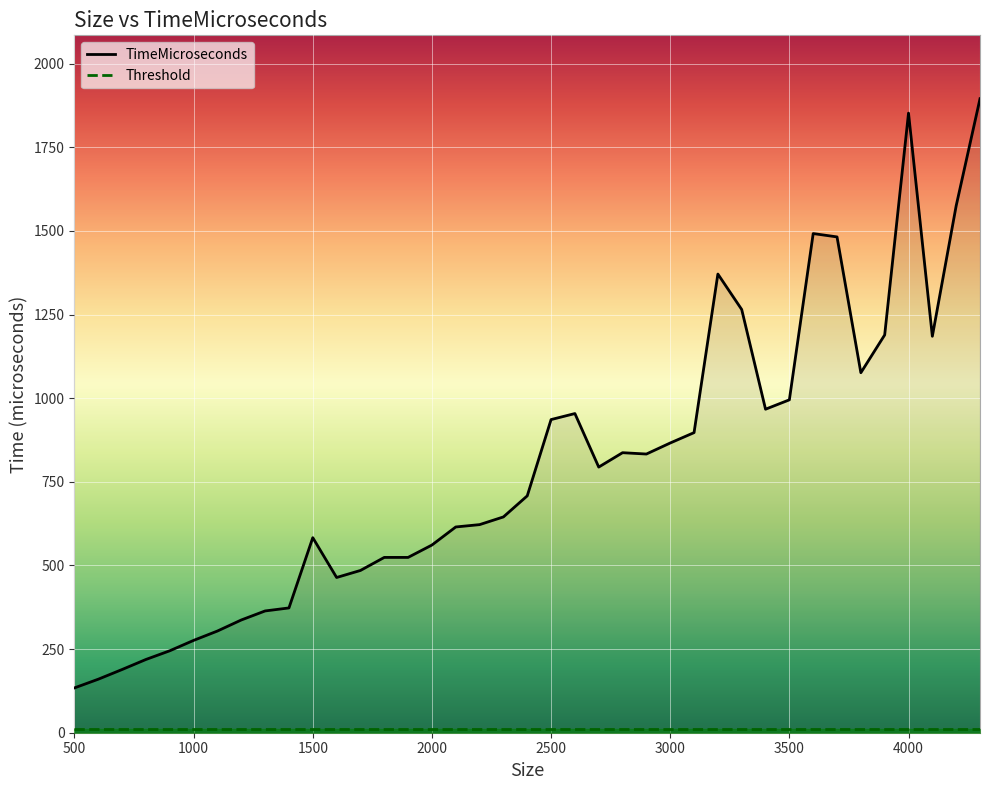

What is the maximum value shown in the chart?

1895